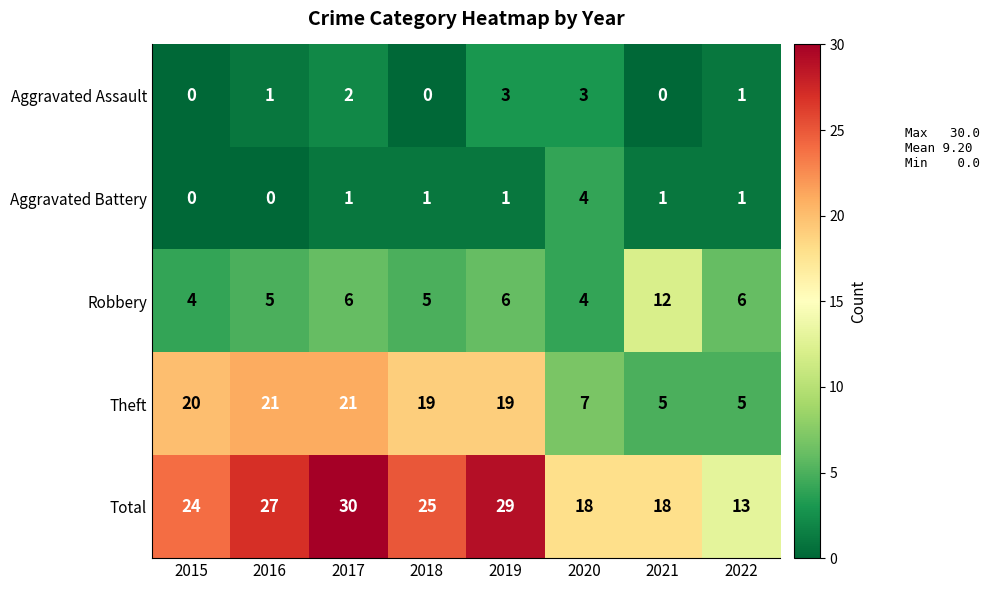

Which series has the largest range (max minus min)?

Total